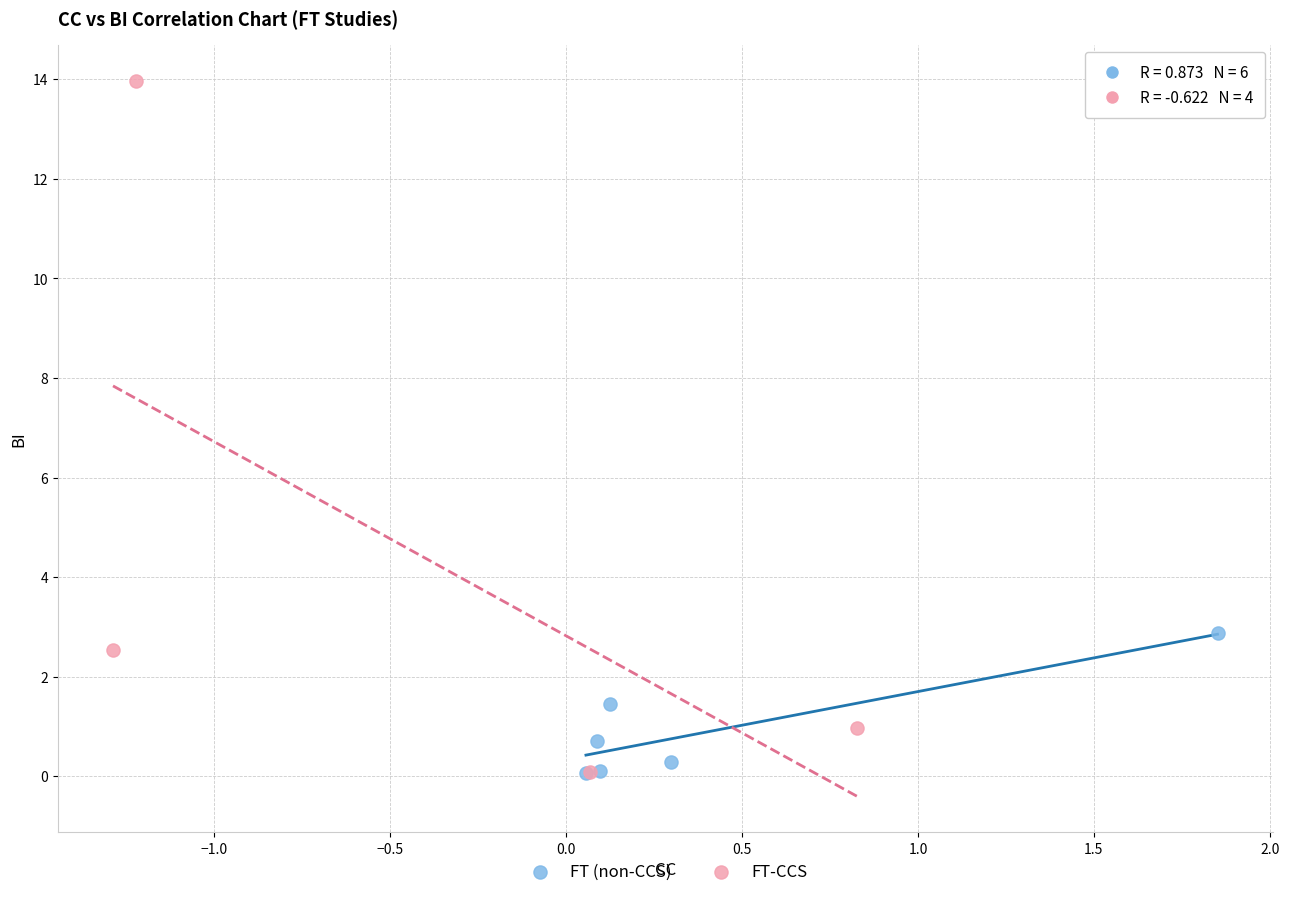

Which series contains the highest Y value?

FT-CCS